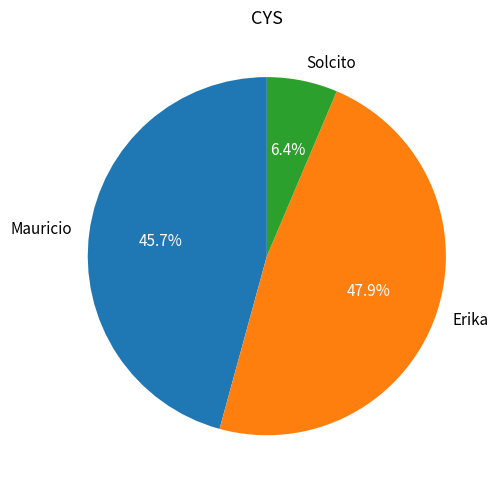

To the nearest percent, what portion does Mauricio represent?

46%